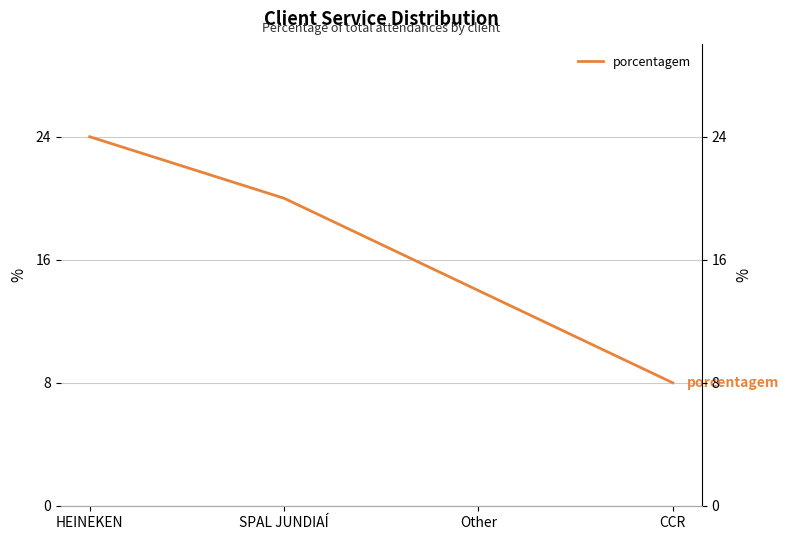

What is the sum of the values at CCR and SPAL JUNDIAÍ?

28